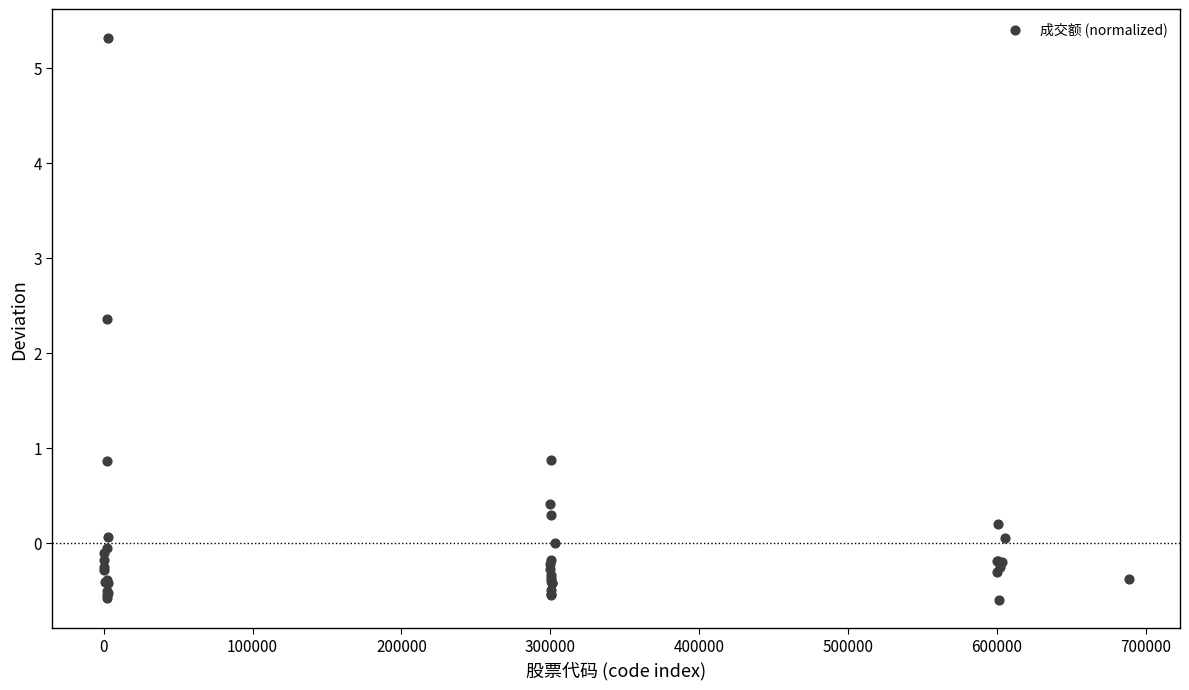

What Y value in the scatter plot is closest to 2?

2.4